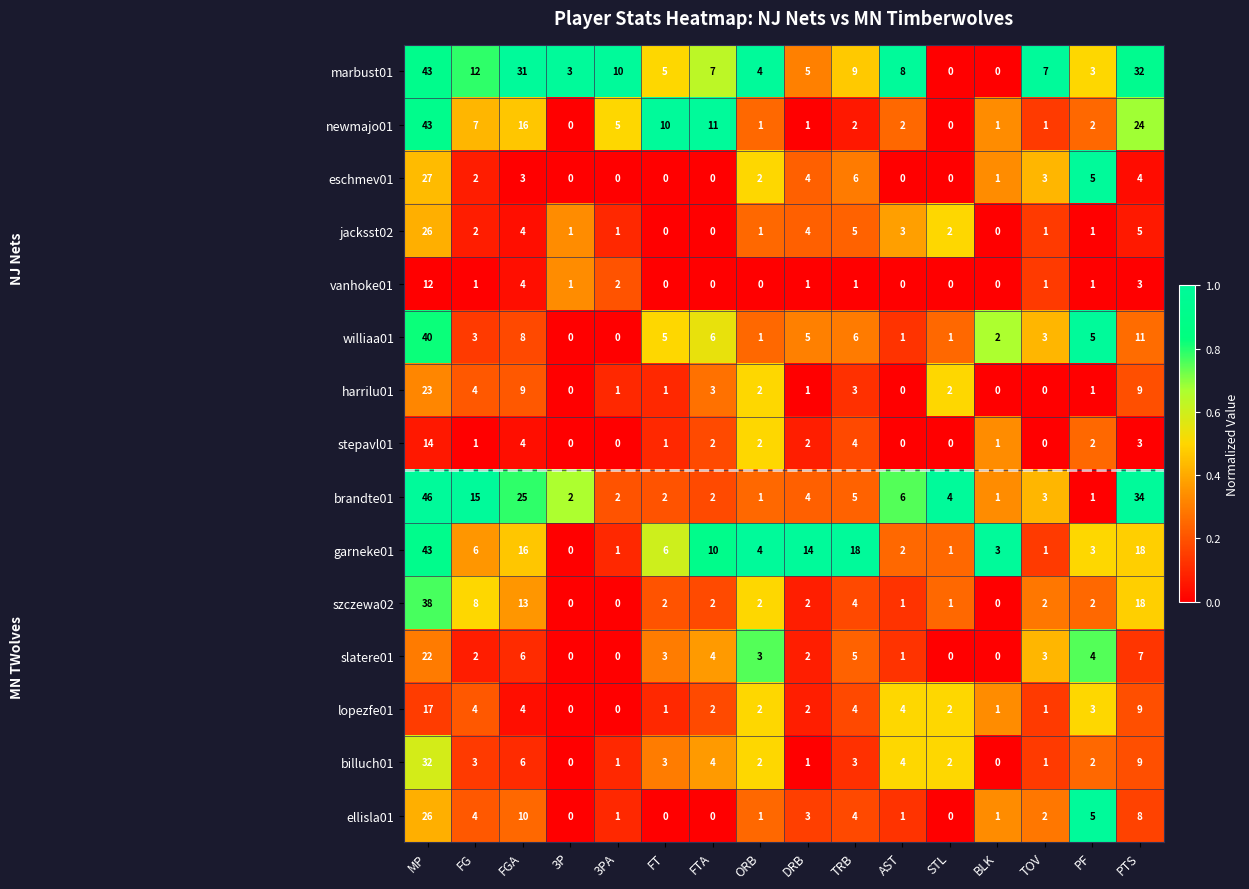

At how many categories does at least one series exceed 0?

16